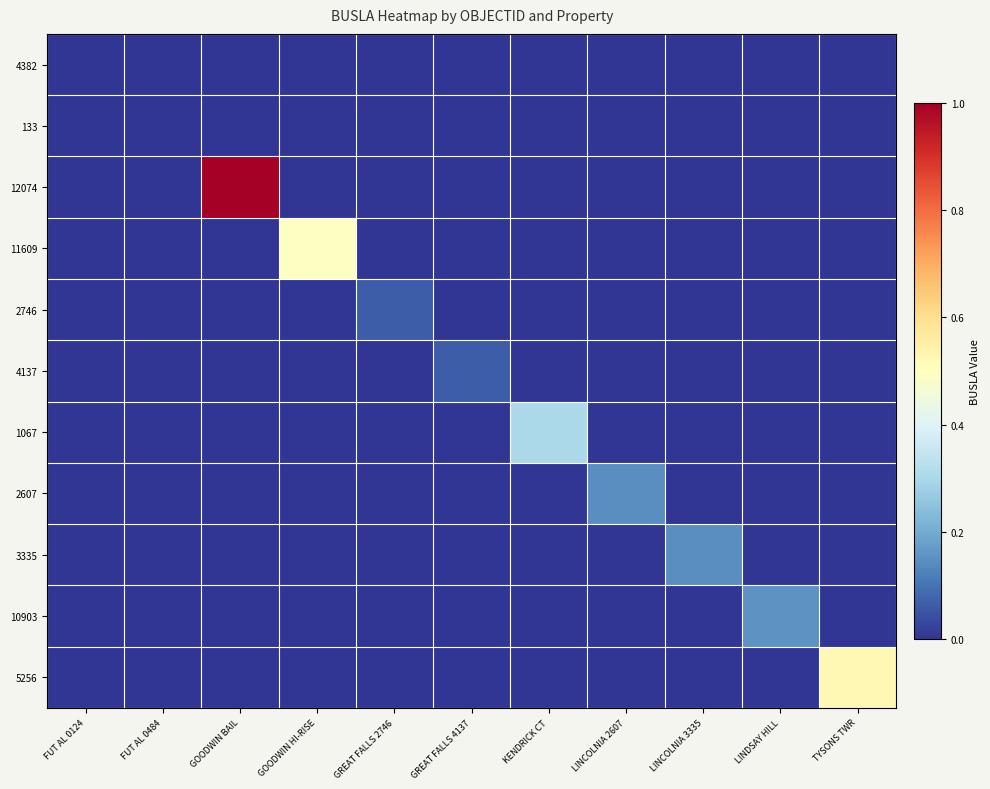

What is the maximum value shown in the chart?

1.0